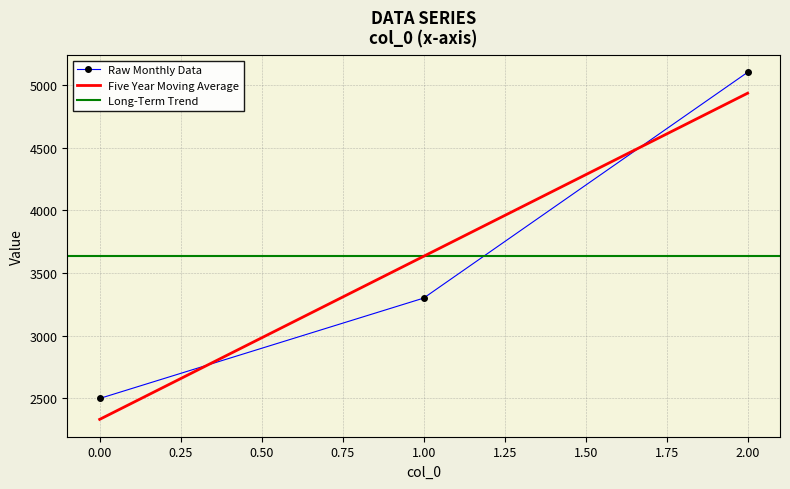

The value of Raw Monthly Data at 0.00 is 2500.0. True or false?

True